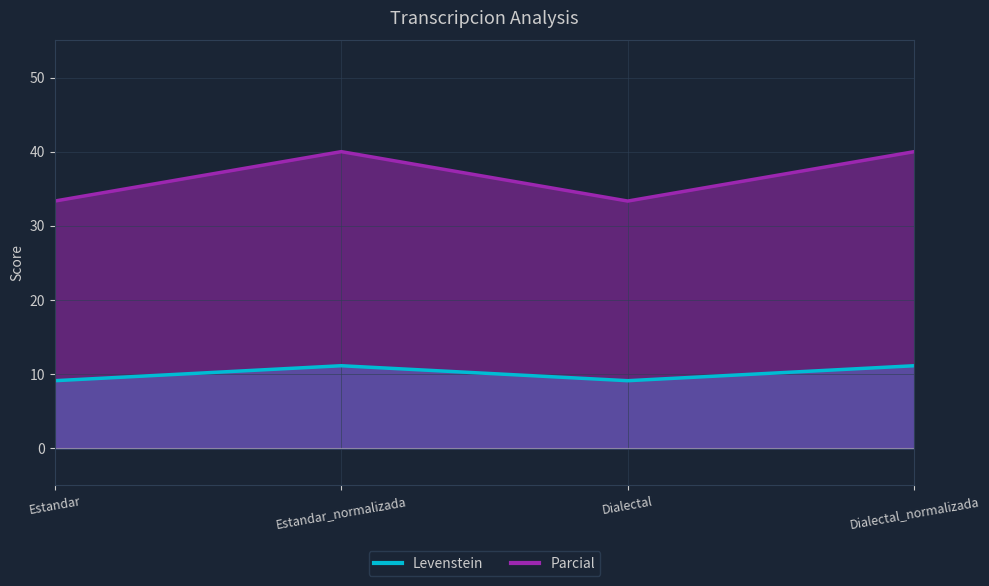

What is the sum of the Levenstein values at Dialectal and Estandar?

18.2